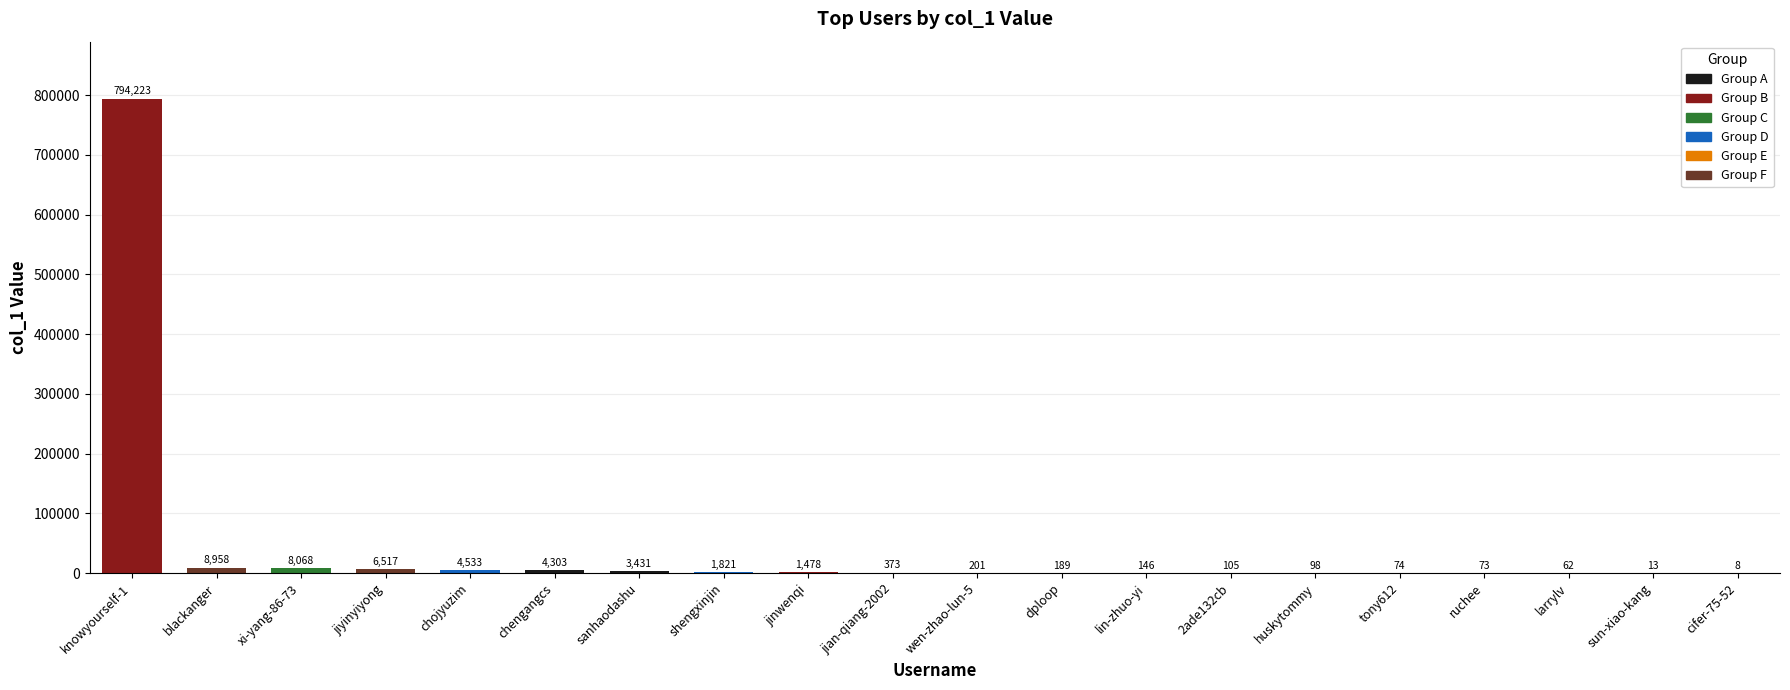

What is the greatest value displayed?

794223